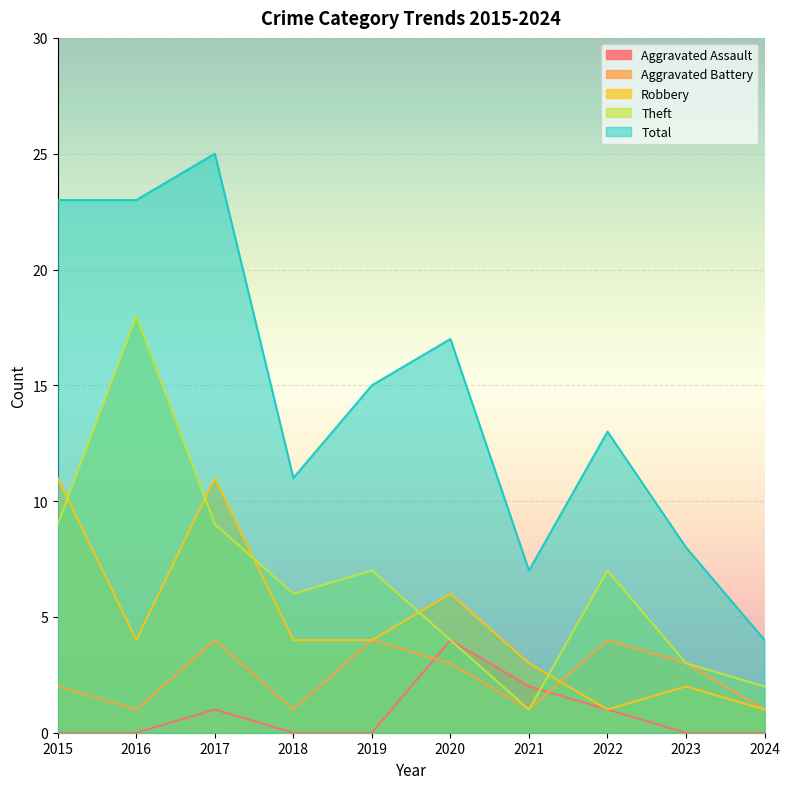

What is the difference between the Robbery values at 2024 and 2017?

10